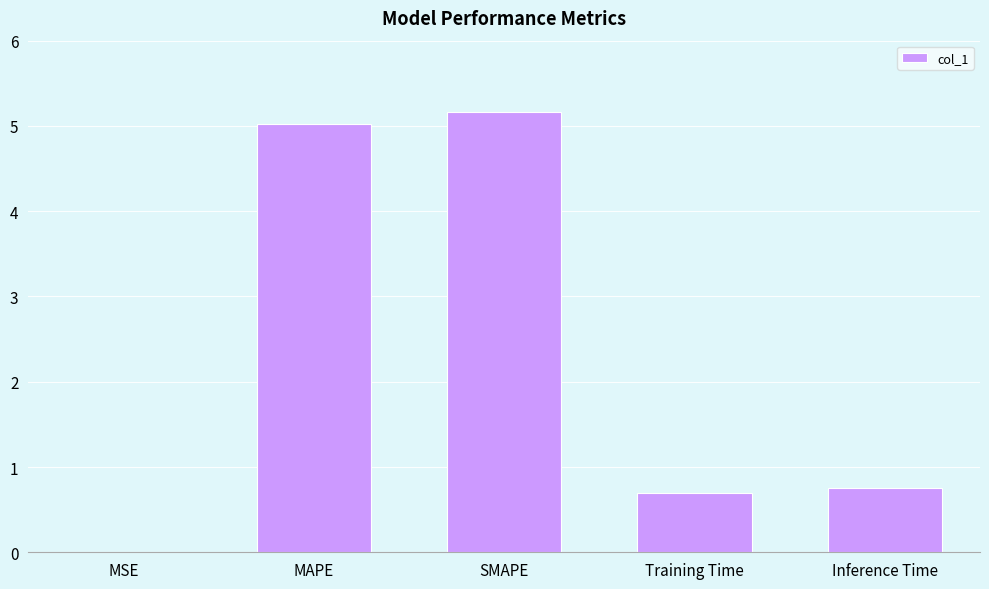

What is the approximate value at Inference Time?

0.8